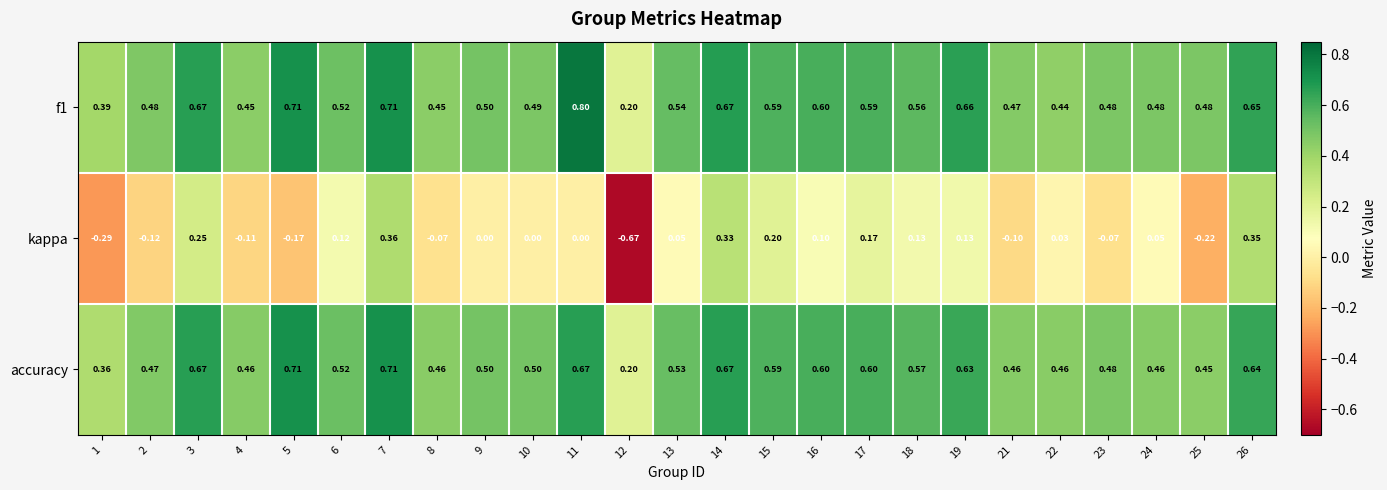

Which series changed the most between 9 and 15?

kappa